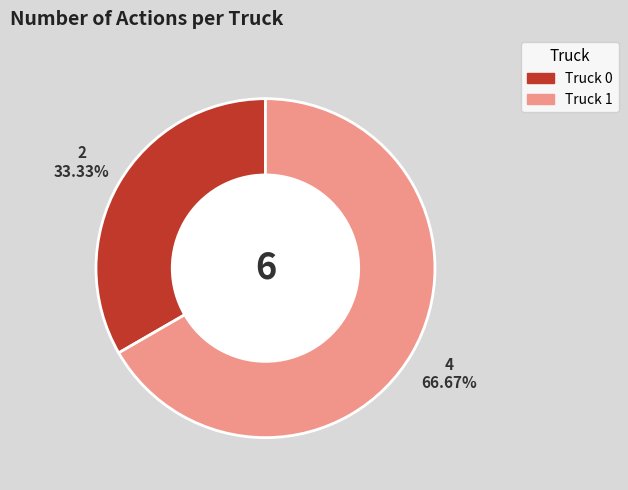

Combined, what portion of the pie is Truck 0 and Truck 1?

100.0%